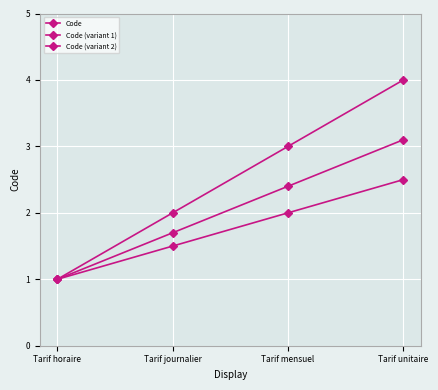

What is the sum of all Code (variant 2) values?

7.0